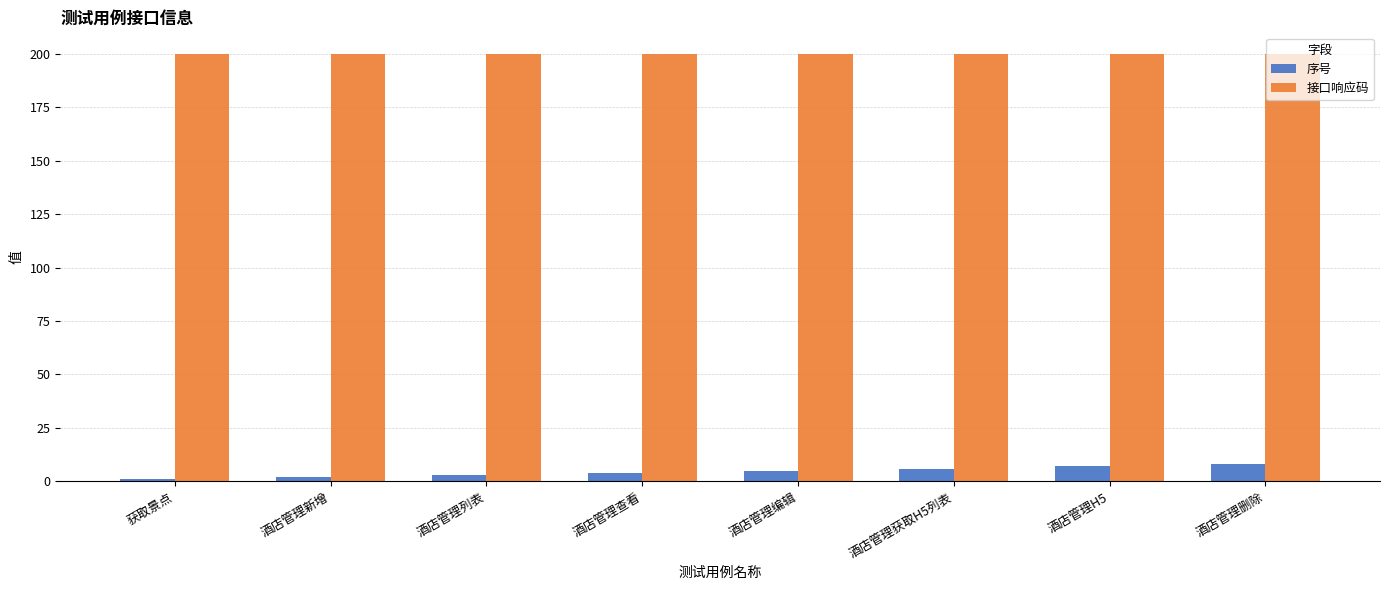

How many distinct data groups are displayed?

2